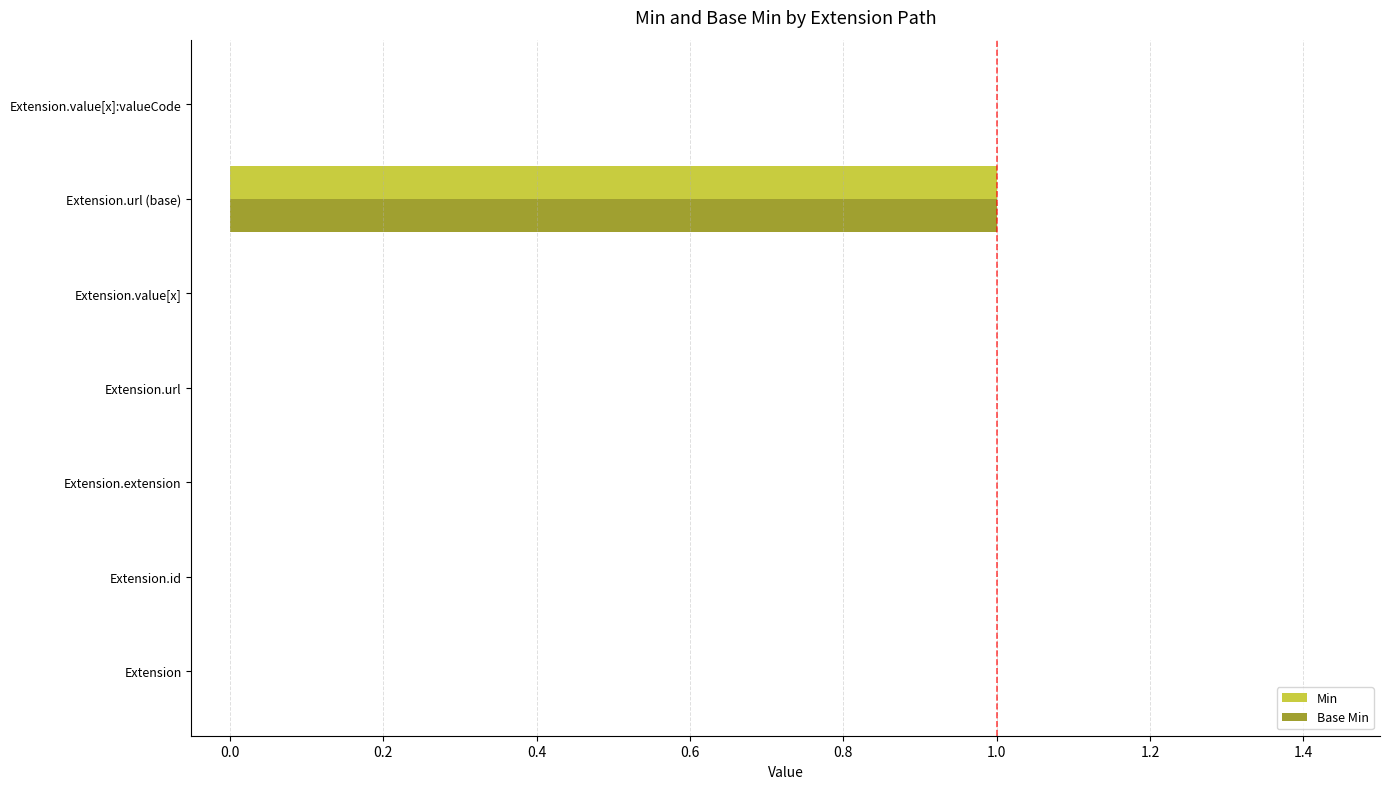

At which category is the sum across all series the highest?

Extension.url (base)